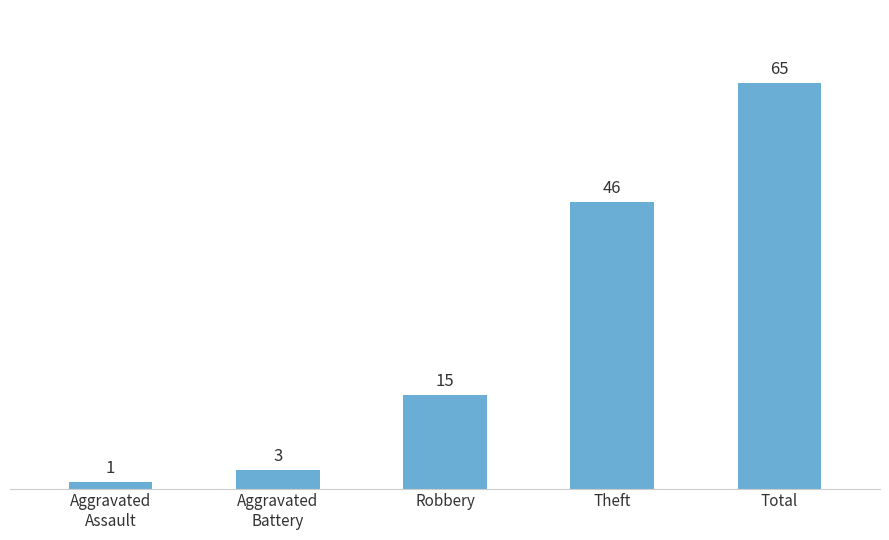

True or false: the data shows 15 at Robbery.

True